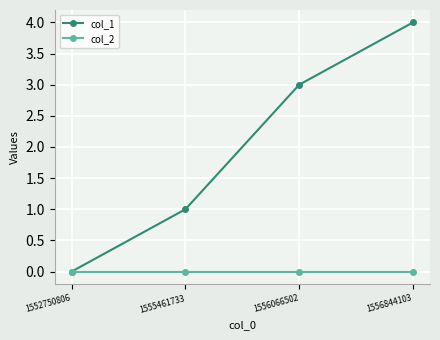

List the series in order of their overall mean, lowest first.

col_2, col_1